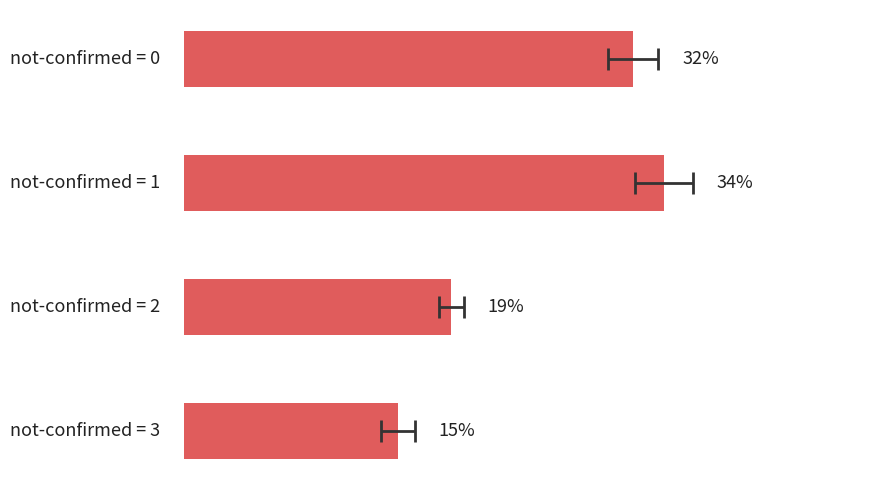

Reading left to right, list all the values displayed in this chart.

31.8	34.0	19.0	15.2